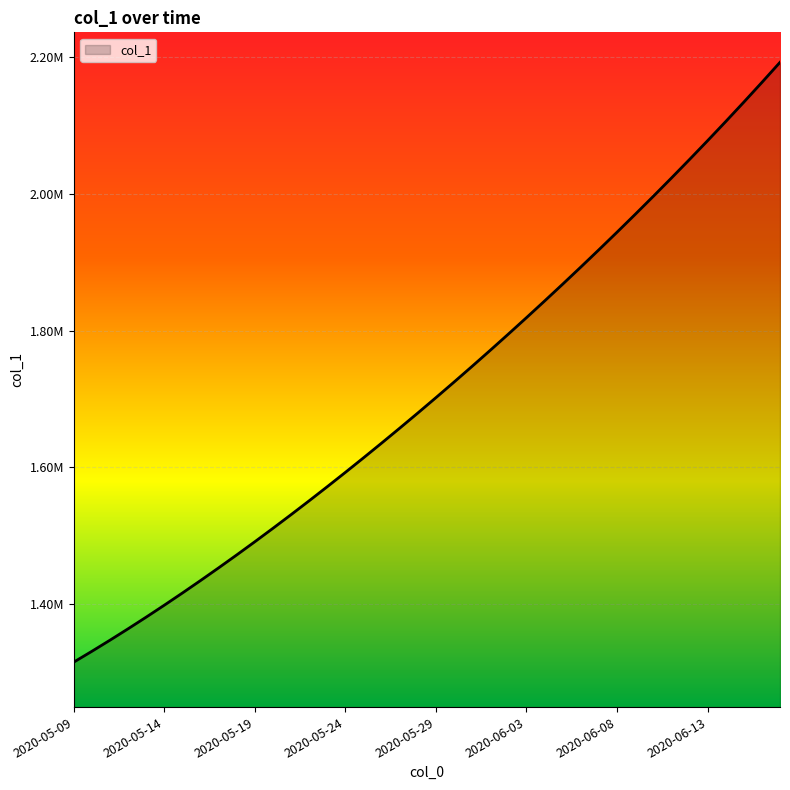

Which label corresponds to the largest value in the chart?

2020-06-17